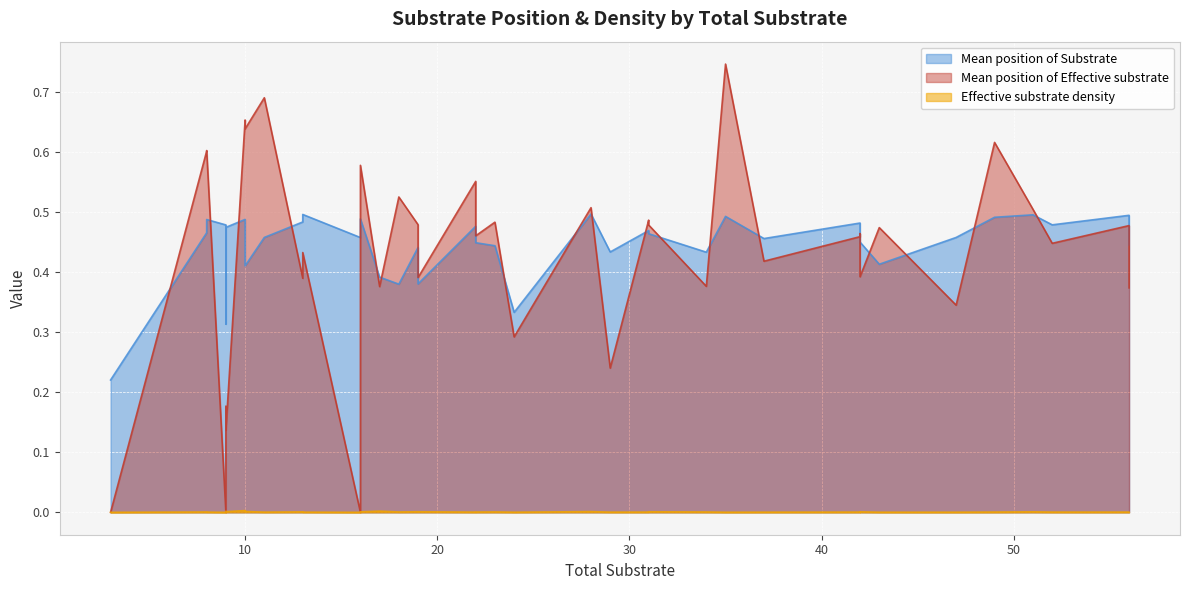

Is it true that Mean position of Substrate equals 0.5 at 27?

True